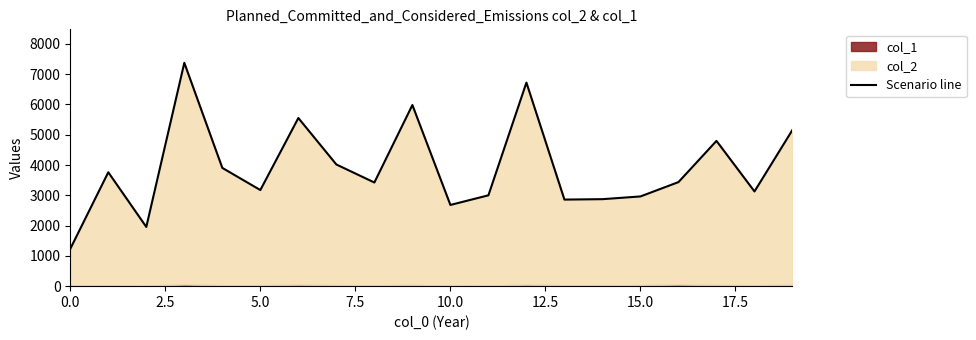

What position from the right is 12?

8